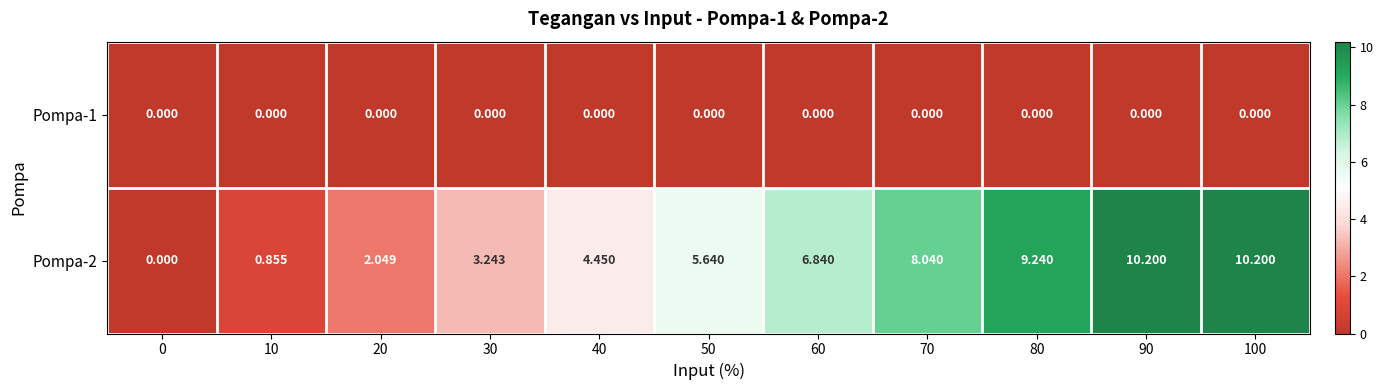

Is the value of Pompa-1 at 30 greater than the value of Pompa-2 at 60?

No